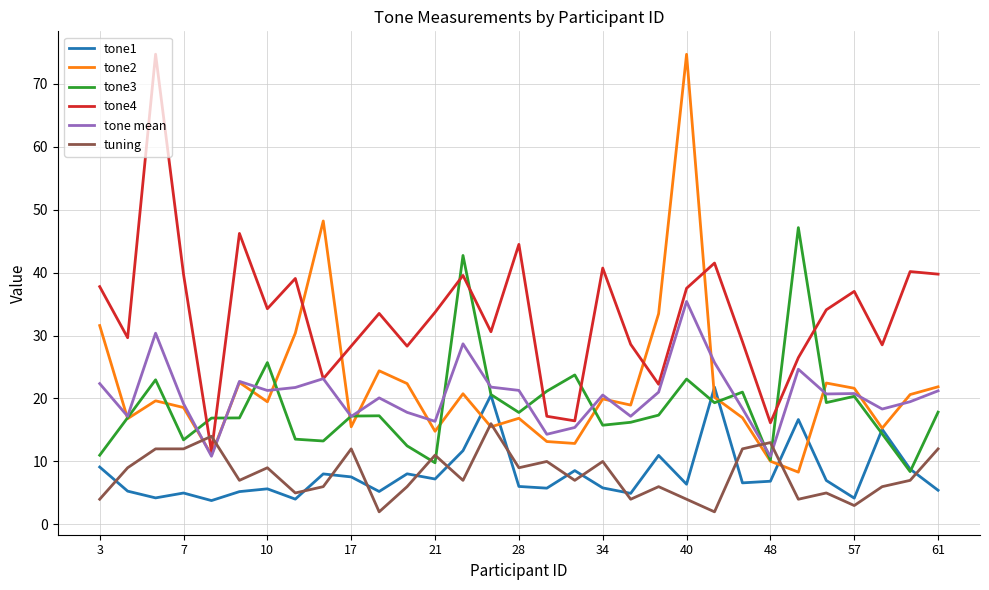

True or false: tone4 and tone3 intersect in this chart.

True